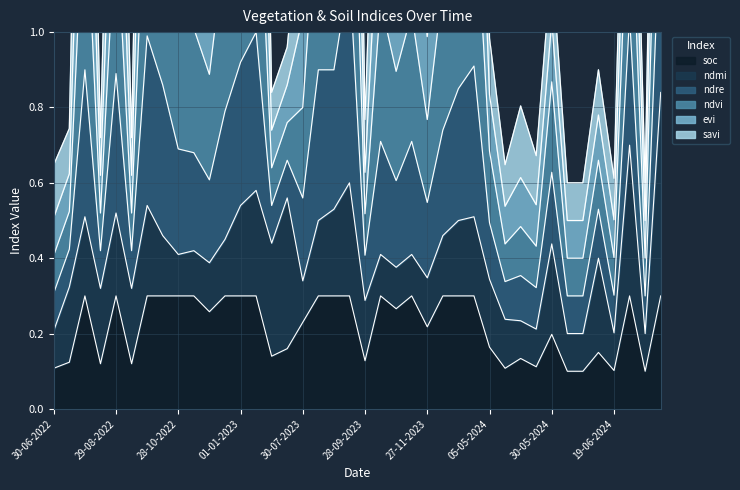

How many interior local peaks does the ndvi series have?

13